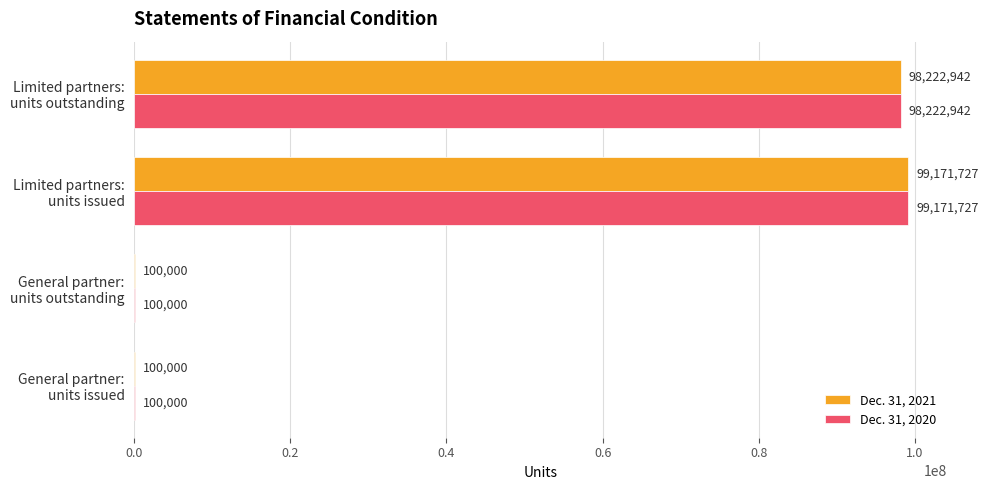

What is the maximum value for Dec. 31, 2021?

99171727